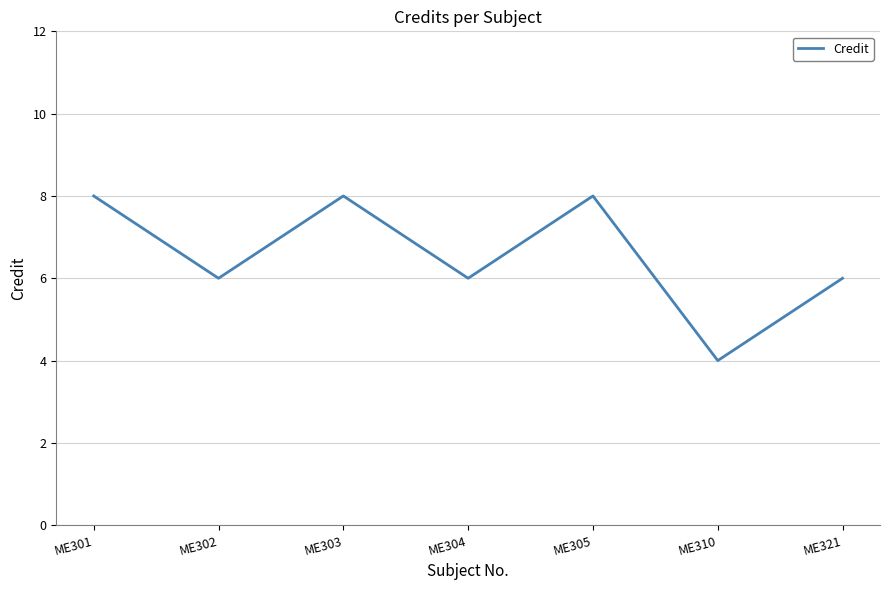

The chart shows a value of 2 at ME303. True or false?

False